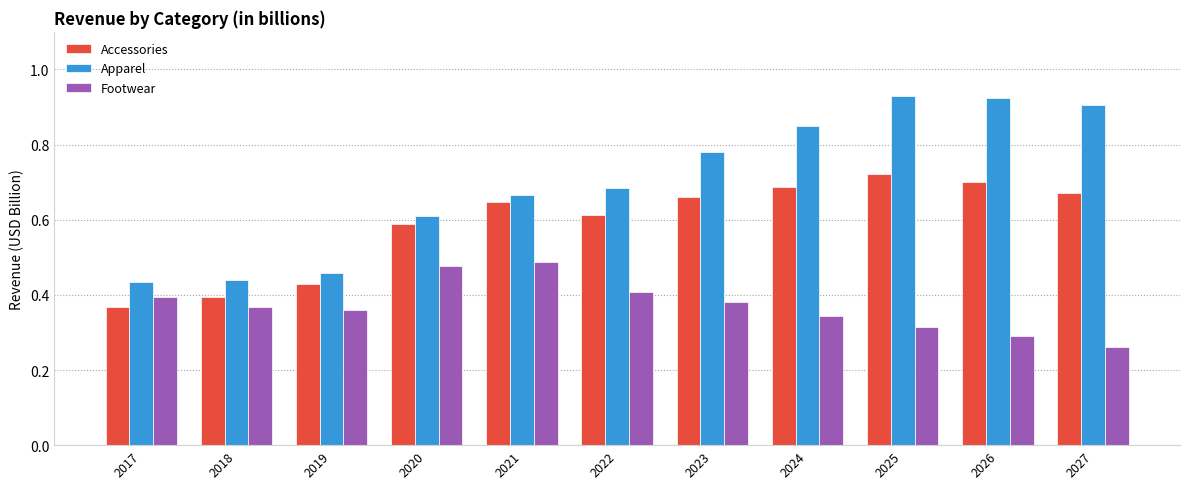

What are all the series names shown in the legend?

Accessories, Apparel, Footwear